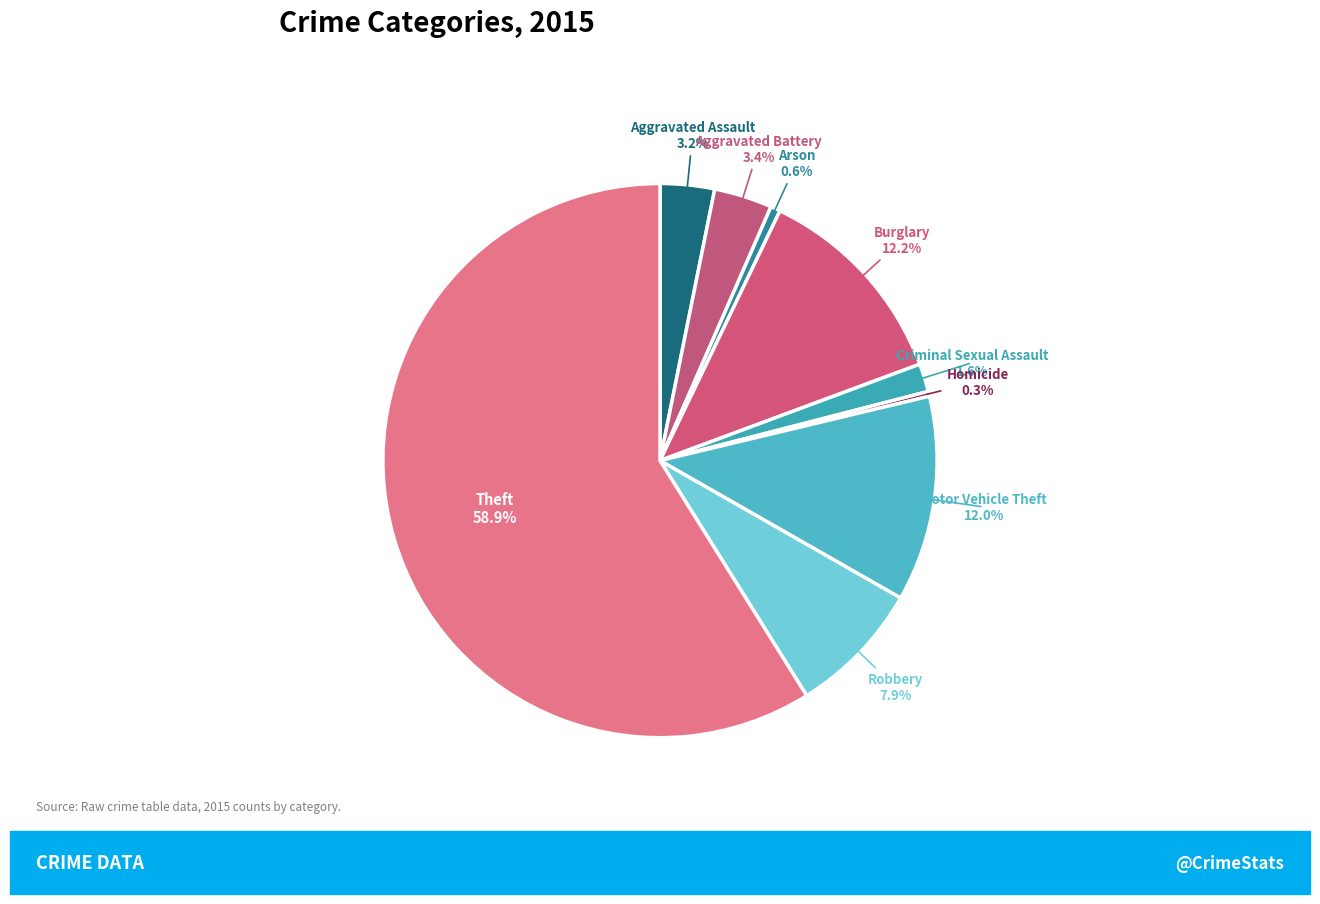

Between Aggravated Battery and Burglary, which is larger?

Burglary